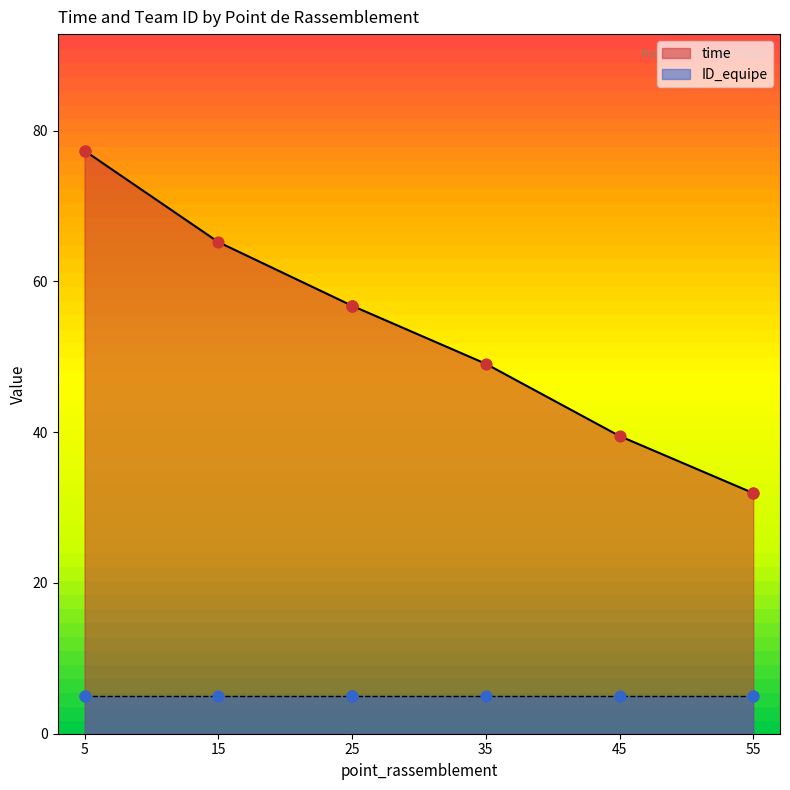

Which has a higher value, 55 or 25?

25